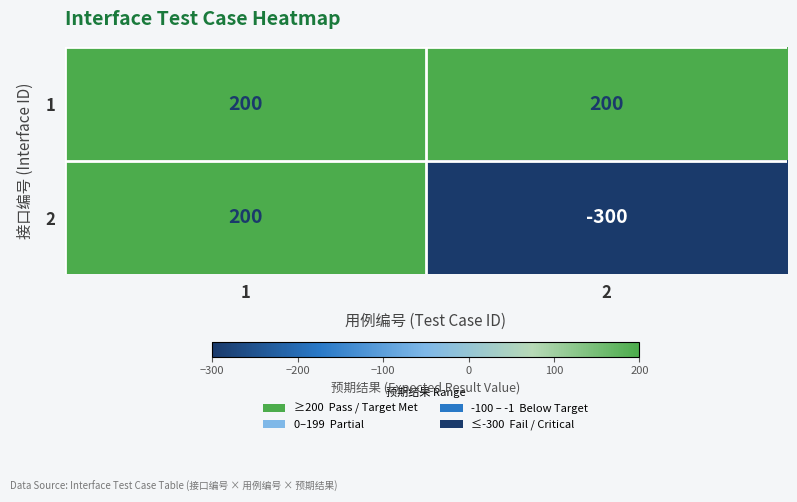

Is it true that 2 equals -300 at 2?

True